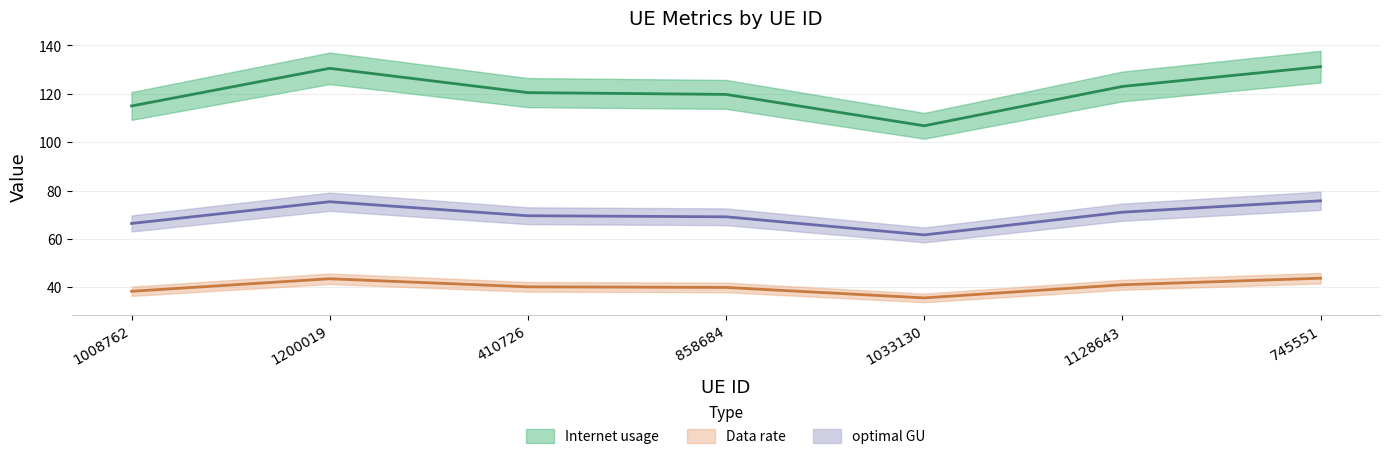

Reading right to left, transcribe all the data shown in this chart.

Internet usage: 745551=131.2	1128643=123.0	1033130=106.8	858684=119.7	410726=120.5	1200019=130.5	1008762=115.0
Data rate: 745551=43.7	1128643=41.0	1033130=35.6	858684=39.9	410726=40.2	1200019=43.5	1008762=38.3
optimal GU: 745551=75.7	1128643=71.0	1033130=61.6	858684=69.1	410726=69.6	1200019=75.4	1008762=66.4